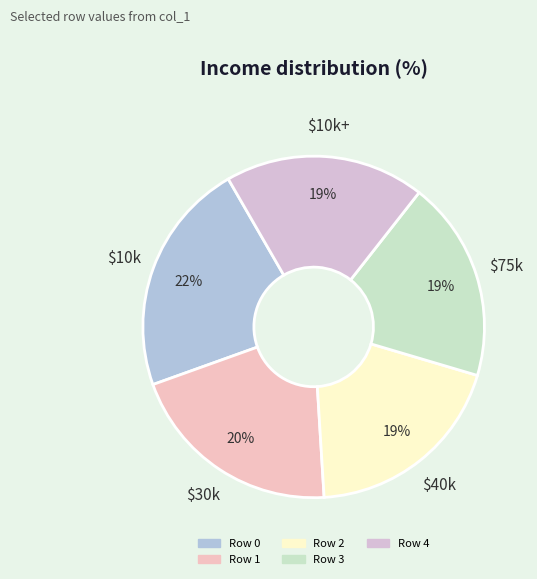

Count the number of slices in the pie.

5